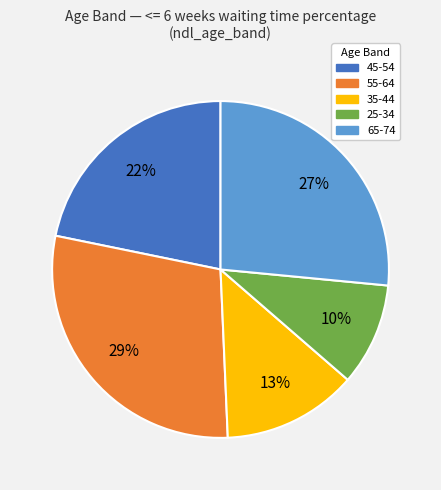

Is there any slice that represents more than half of the pie?

No